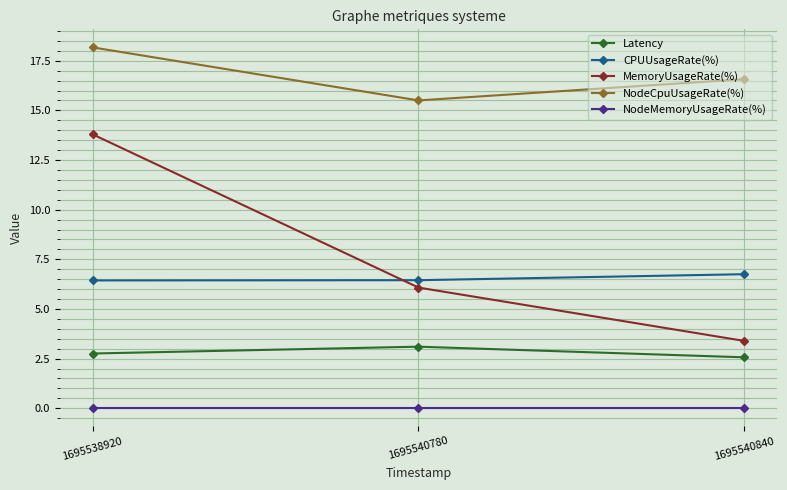

Which label corresponds to the largest value in the chart?

1695538920